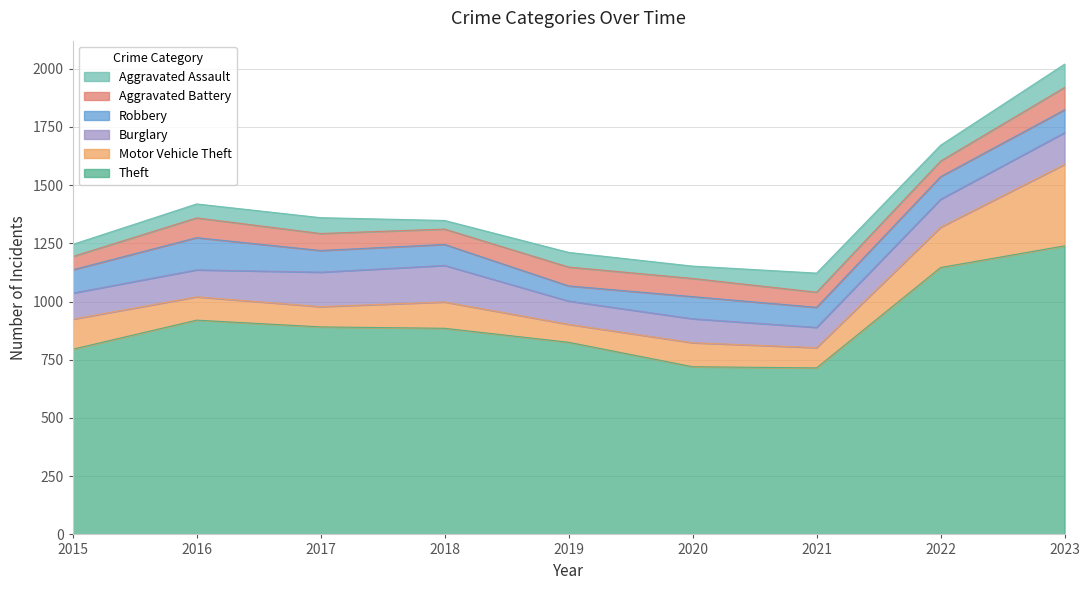

What is the value of the Aggravated Battery point at the 5th from the left?

81